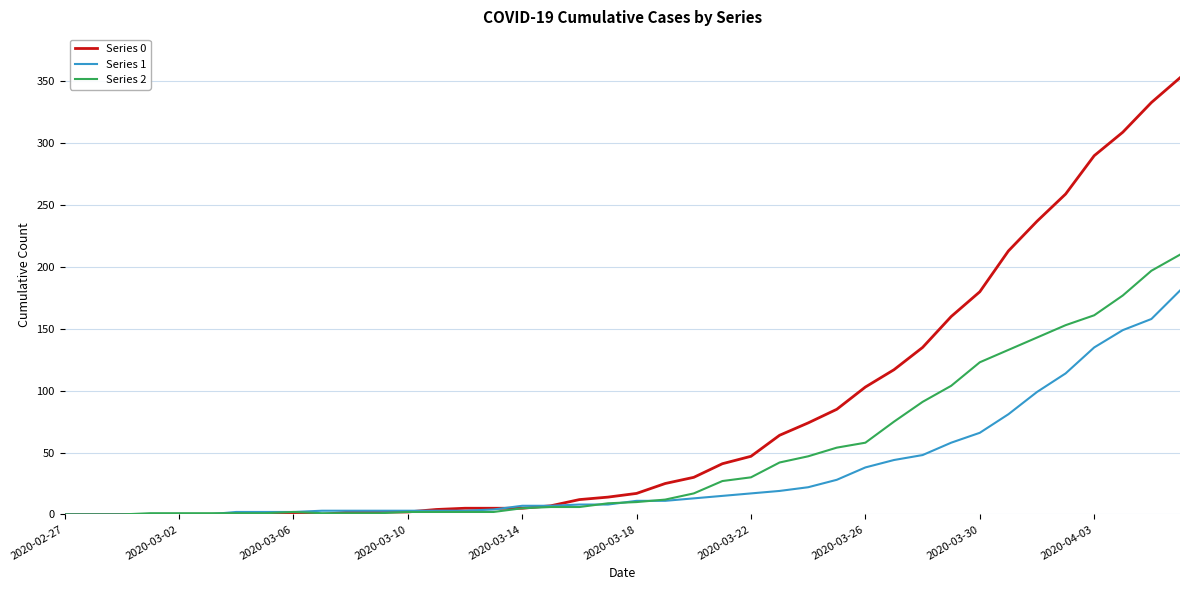

Rank the series by their maximum value, from lowest to highest.

Series 1, Series 2, Series 0